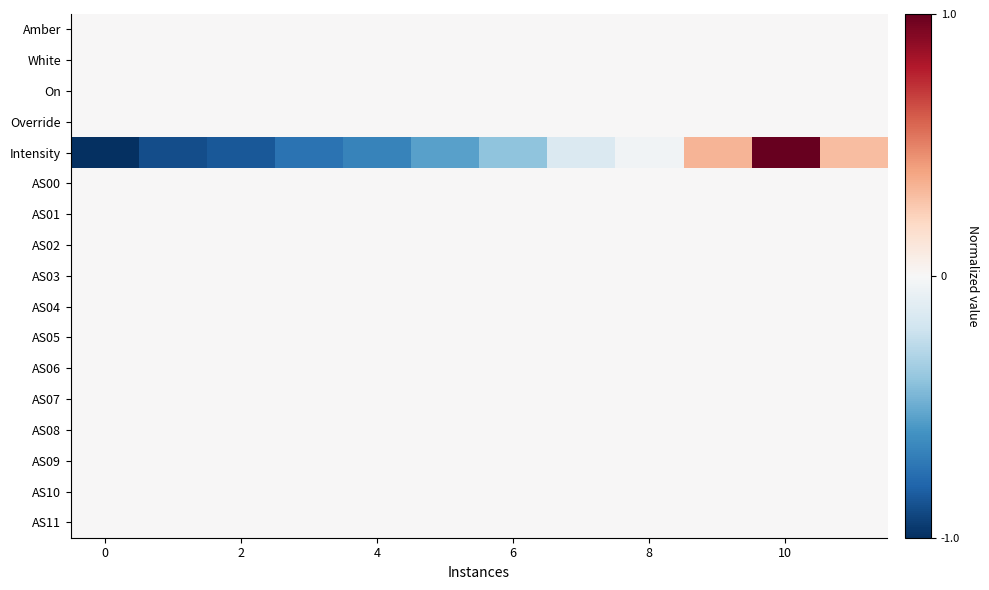

Which series has the widest spread of values?

Intensity